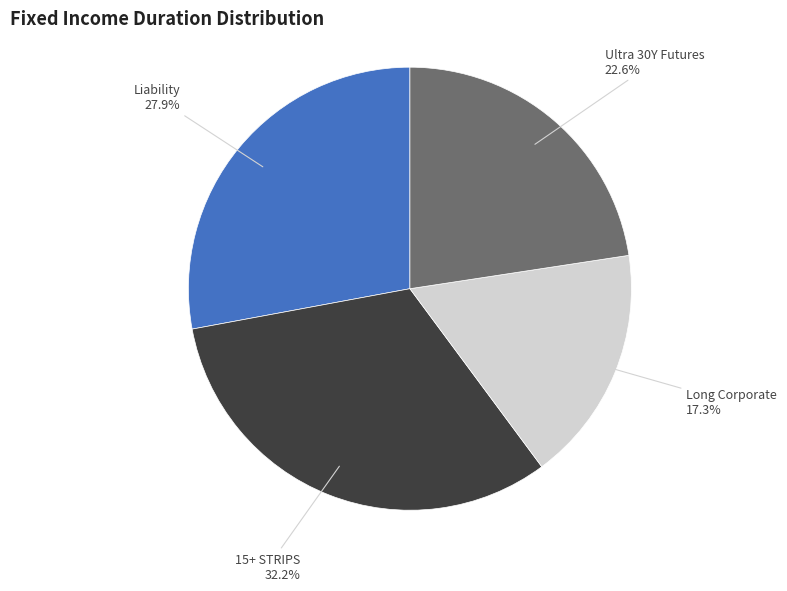

What percentage is NOT represented by Long Corporate?

82.7%